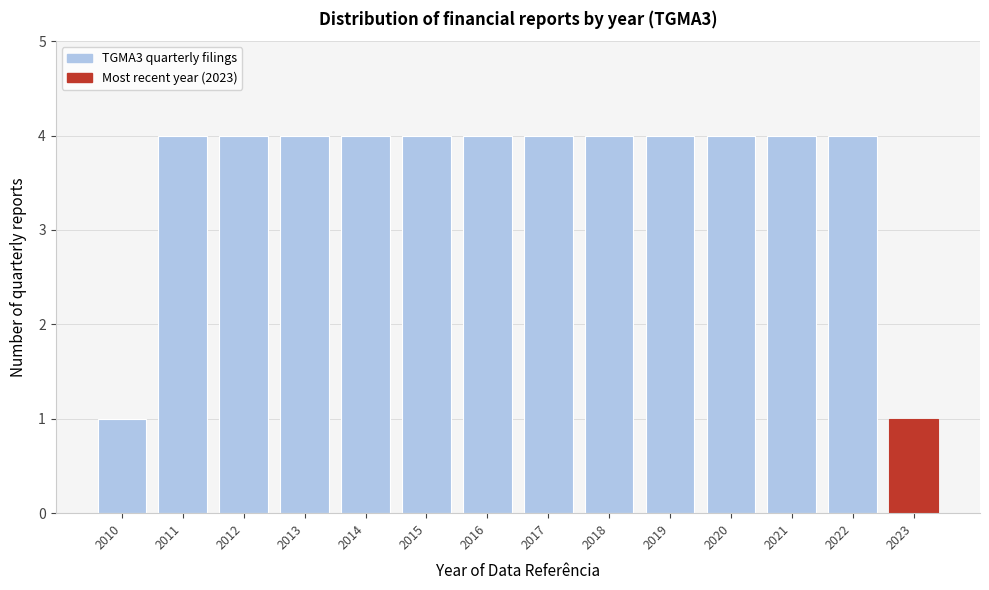

Reading left to right, list all the values displayed in this chart.

2010=1	2011=4	2012=4	2013=4	2014=4	2015=4	2016=4	2017=4	2018=4	2019=4	2020=4	2021=4	2022=4	2023=1